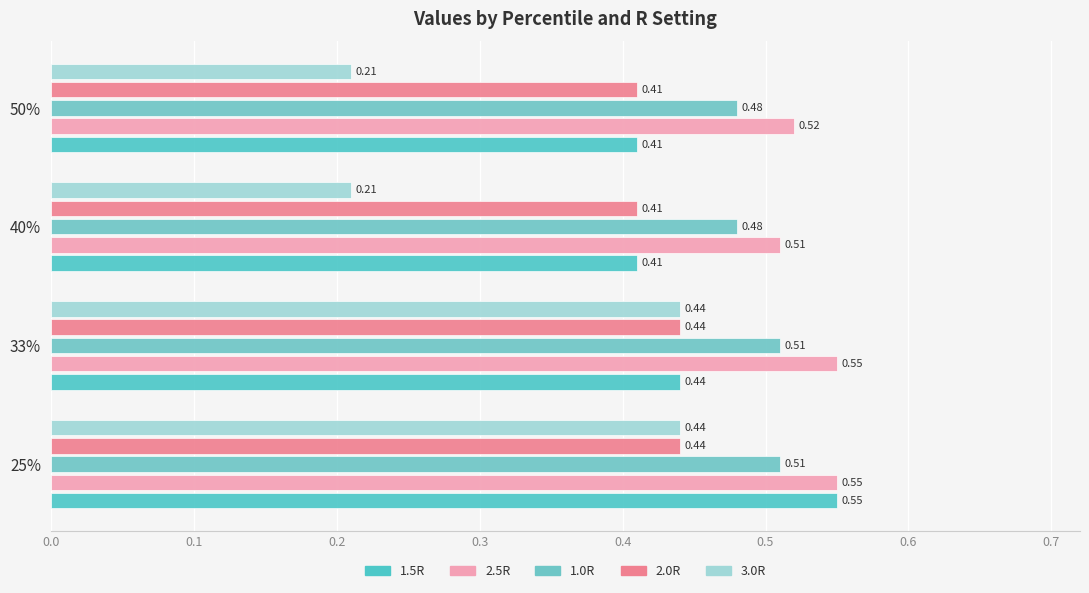

What is the value of the 1.5R bar at the 3rd from the left?

0.4